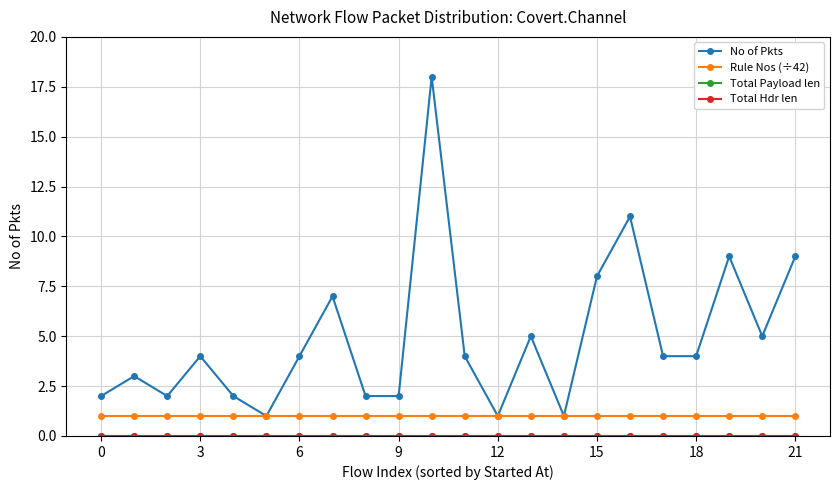

Reading left to right, what are all the values shown in this chart?

No of Pkts: 2	3	2	4	2	1	4	7	2	2	18	4	1	5	1	8	11	4	4	9	5	9
Rule Nos (÷42): 1	1	1	1	1	1	1	1	1	1	1	1	1	1	1	1	1	1	1	1	1	1
Total Payload len: 0	0	0	0	0	0	0	0	0	0	0	0	0	0	0	0	0	0	0	0	0	0
Total Hdr len: 0	0	0	0	0	0	0	0	0	0	0	0	0	0	0	0	0	0	0	0	0	0